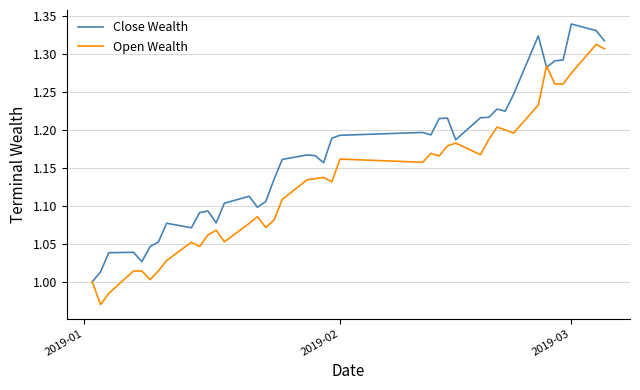

Which series has the largest total across all categories?

Close Wealth